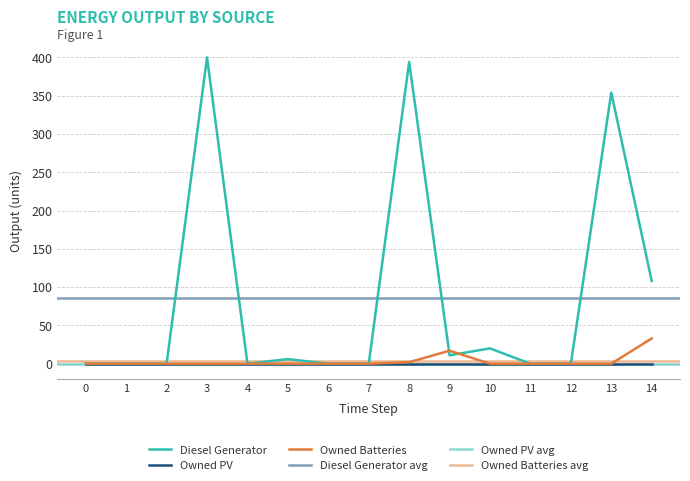

Reading right to left, what are all the values shown in this chart?

Diesel Generator: 108.0	354.0	0.0	0.0	20.0	11.0	394.0	0.0	0.0	6.0	0.0	400.0	0.0	0.0	0.0
Owned Batteries: 33.0	0.0	0.0	0.0	0.0	17.0	2.0	0.0	0.0	0.0	0.0	0.0	0.0	0.0	0.0